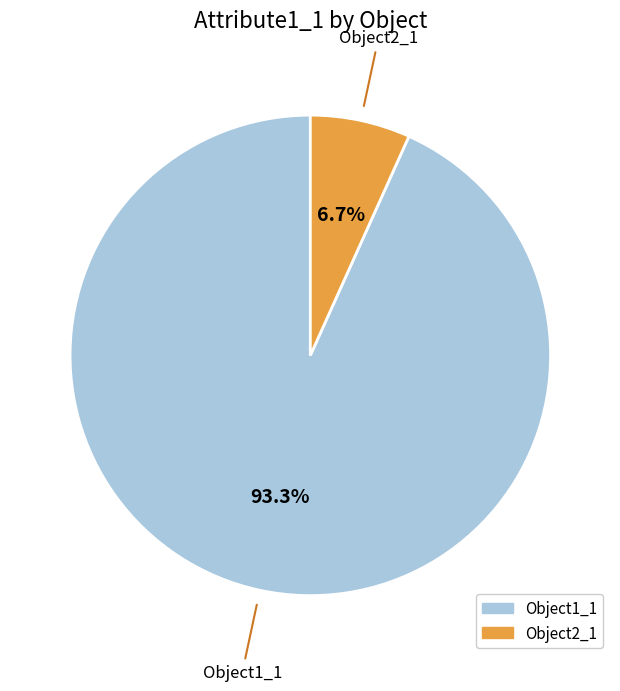

To the nearest percent, what is the average slice percentage?

50%